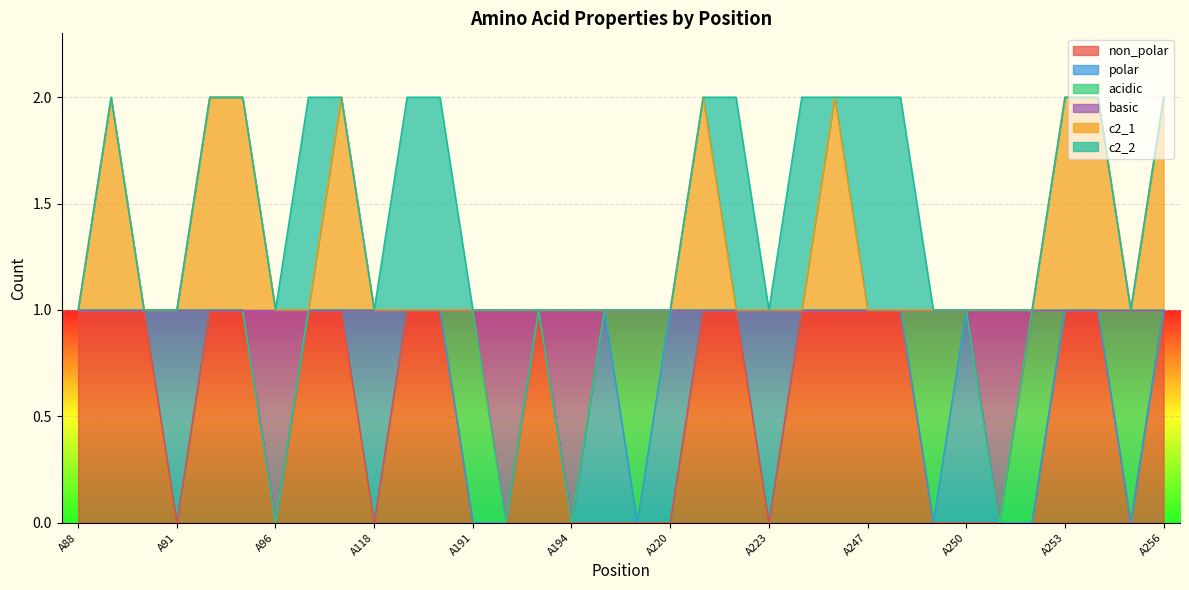

Where is the first local maximum for non_polar?

A193